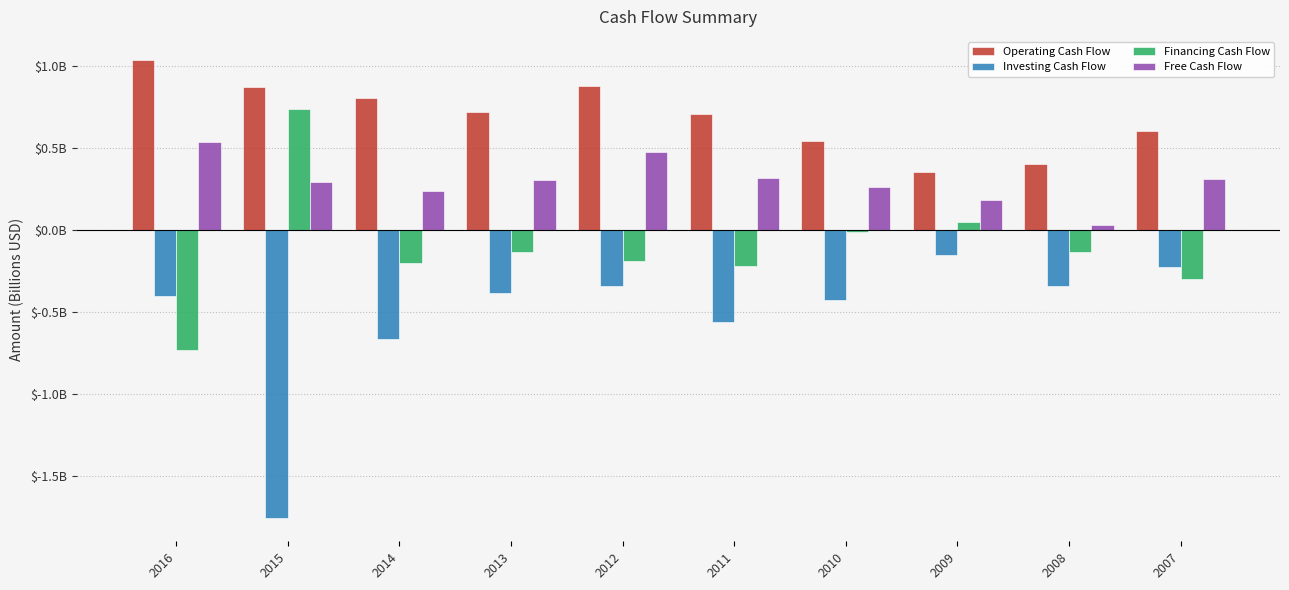

What is the maximum value shown in the chart?

1.0